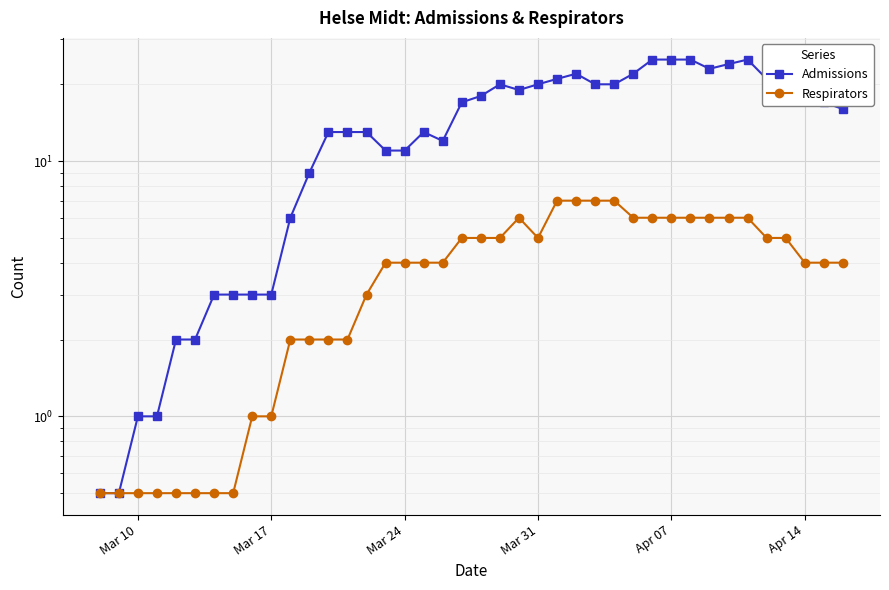

At how many categories does at least one series exceed 11?

26